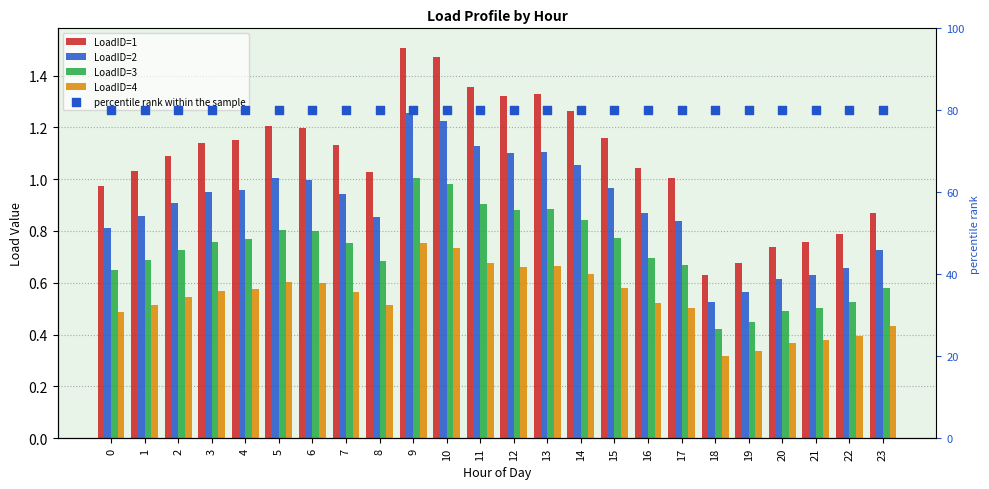

Is the value of LoadID=2 at 18 greater than the value of LoadID=3 at 4?

No